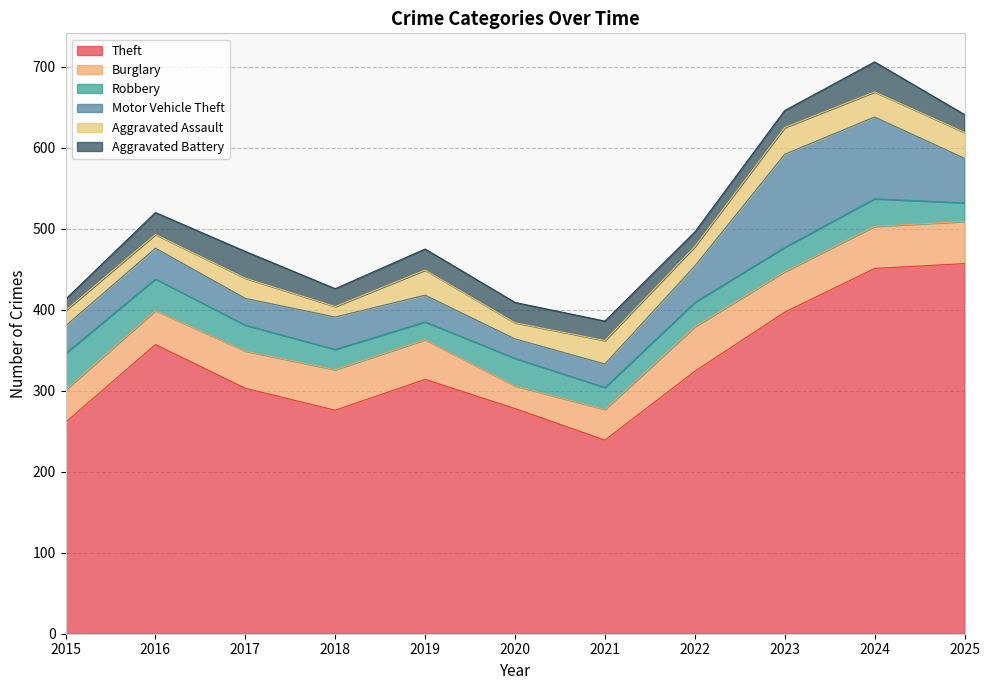

Where does the Burglary series first go above 49?

2018